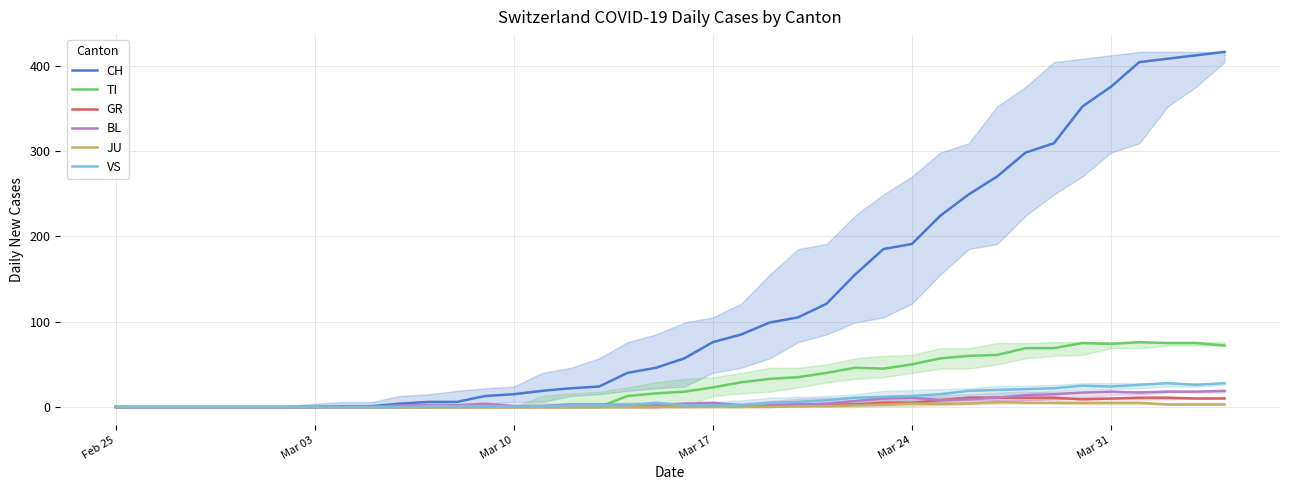

What is the value of the BL point at the 25th from the left?

2